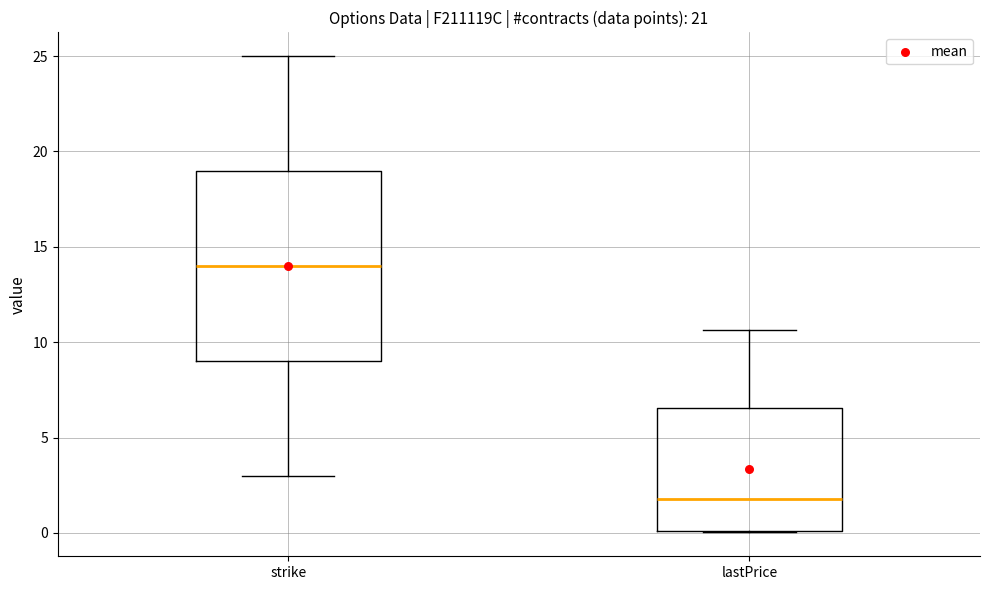

Where is the upper edge of the box for strike on the y-axis? The values are not printed on the chart, so give them approximately, as read against the axis.

19.0